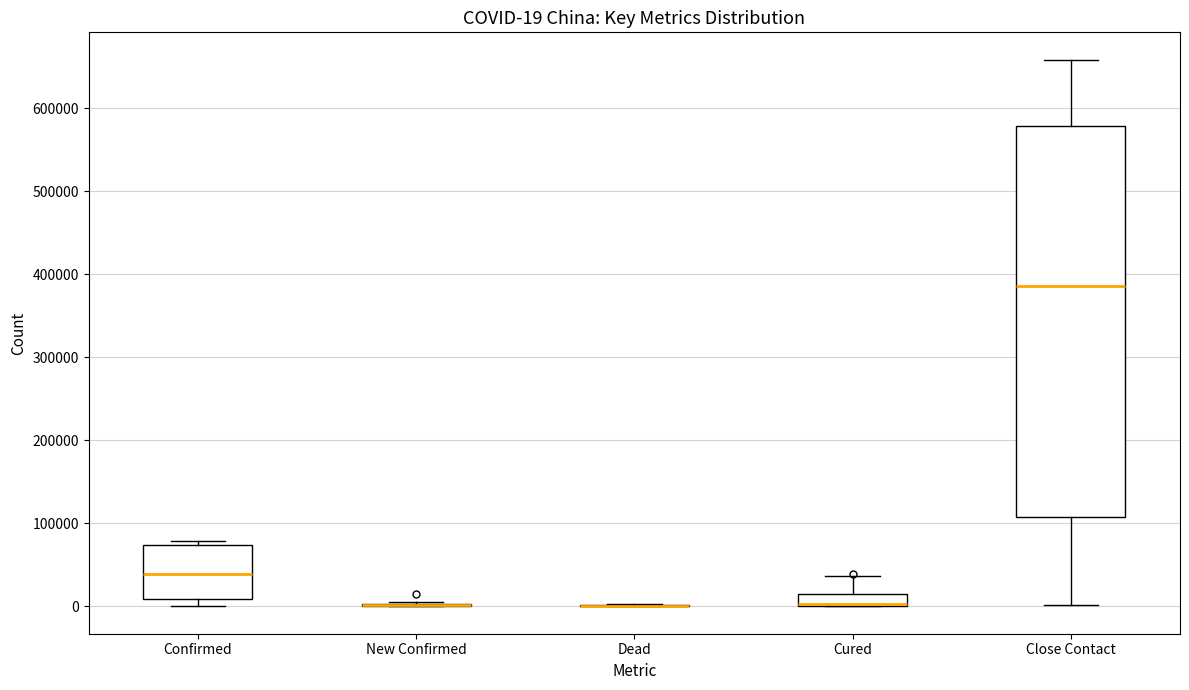

Which box is the tallest, from its lower edge to its upper edge?

Close Contact